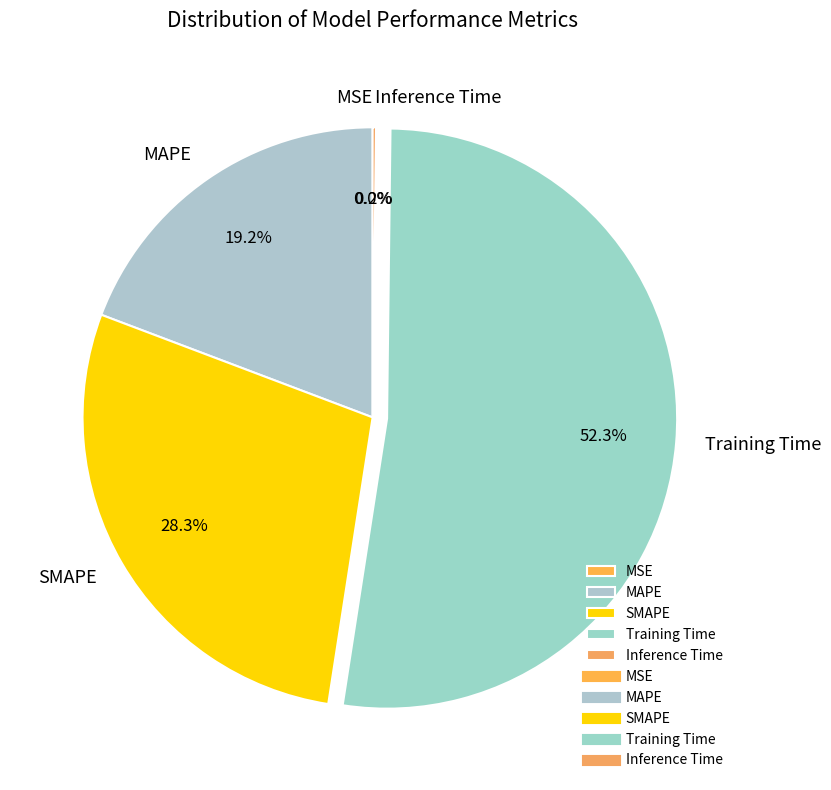

How many slices are in this pie chart?

5